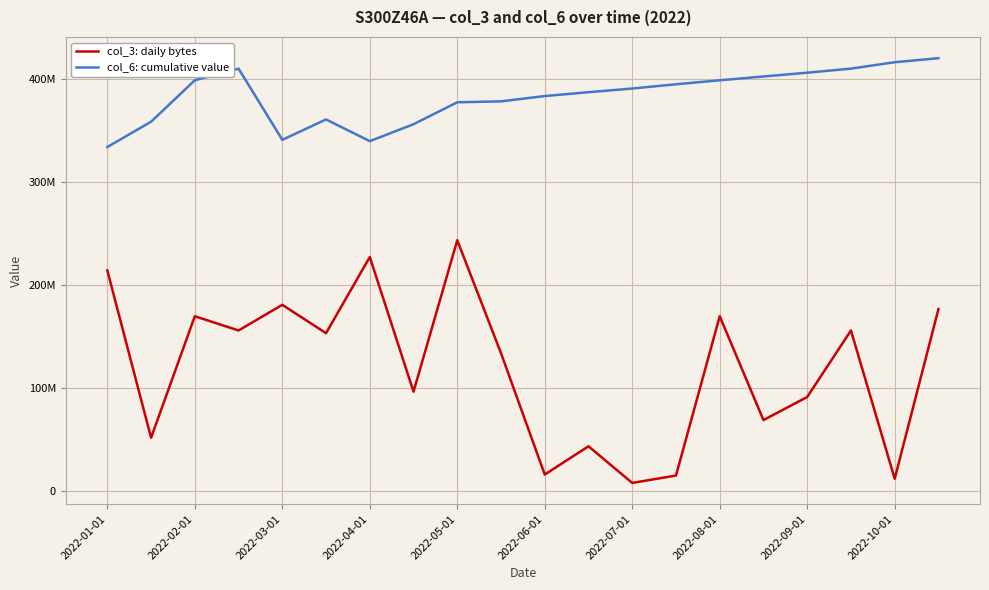

What is the difference between the maximum and minimum values in the col_3: daily bytes series?

235789536